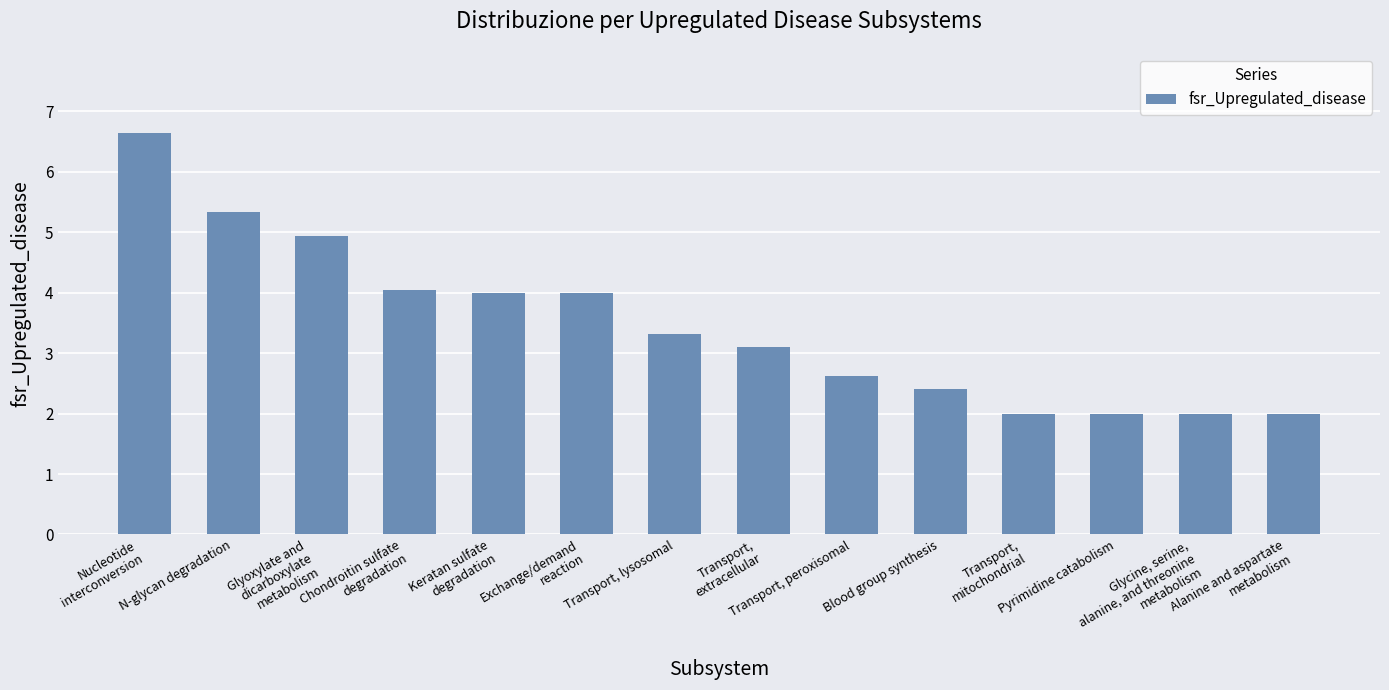

What is the average value?

3.5